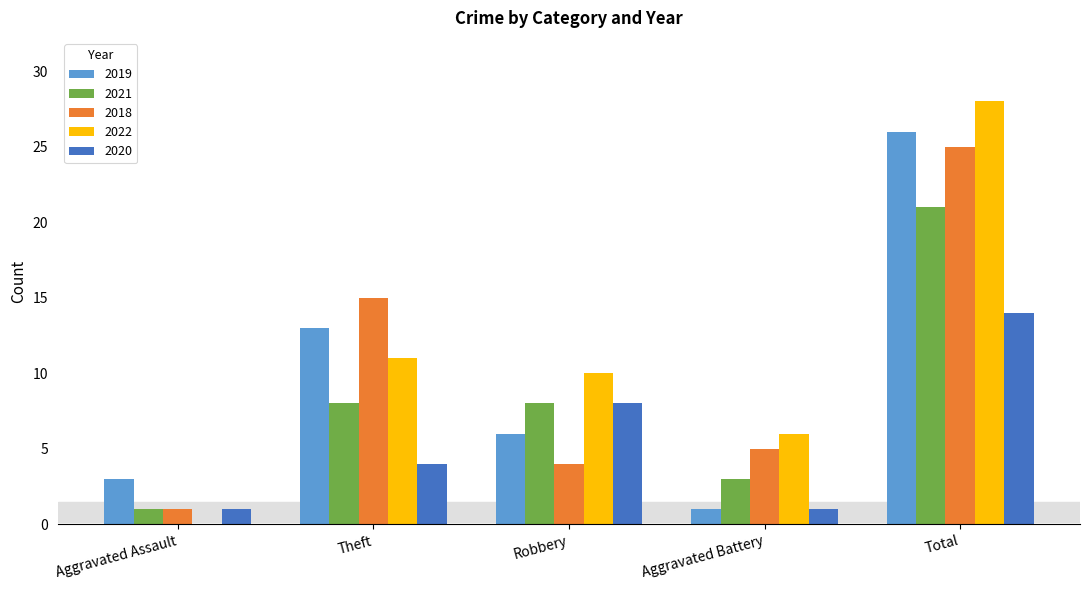

What is the maximum value for 2021?

21